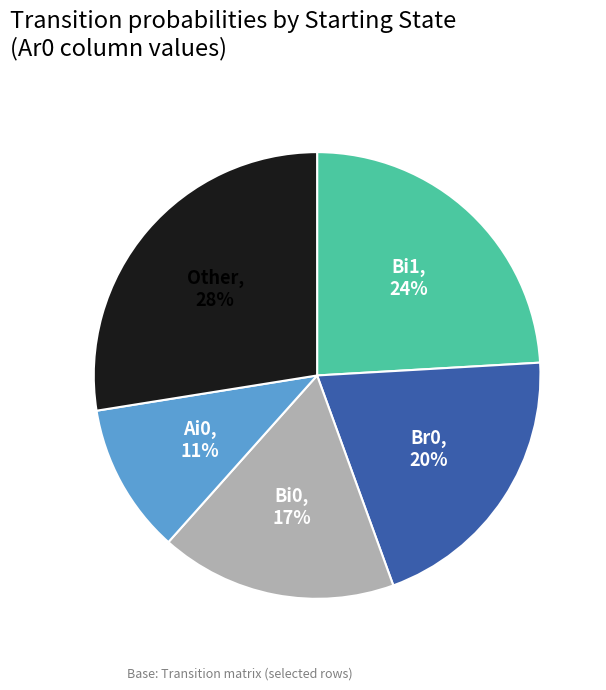

Is there a majority slice in this chart?

No